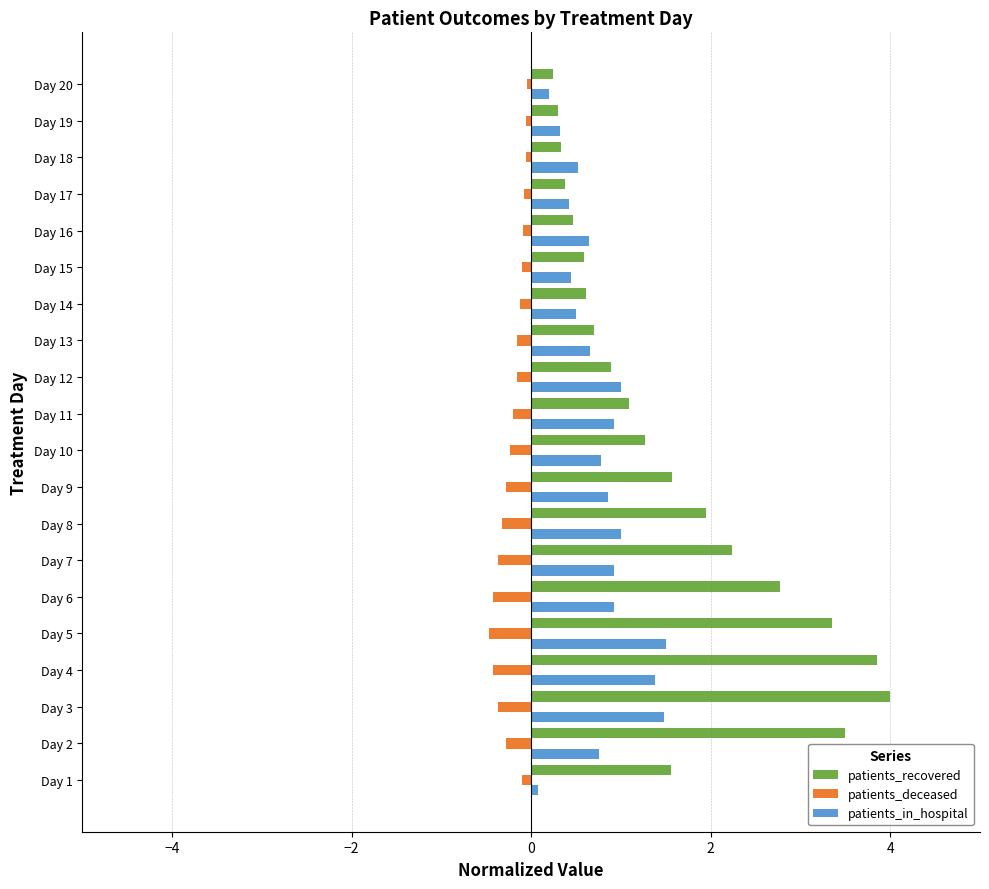

What is the difference between the second highest and minimum values in the patients_recovered series?

3.6